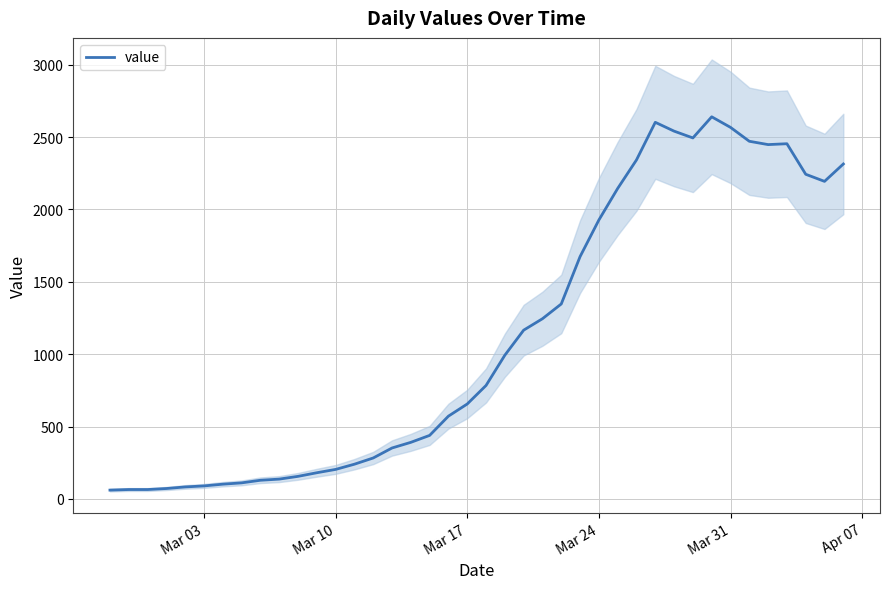

What is the highest value of the value series?

2640